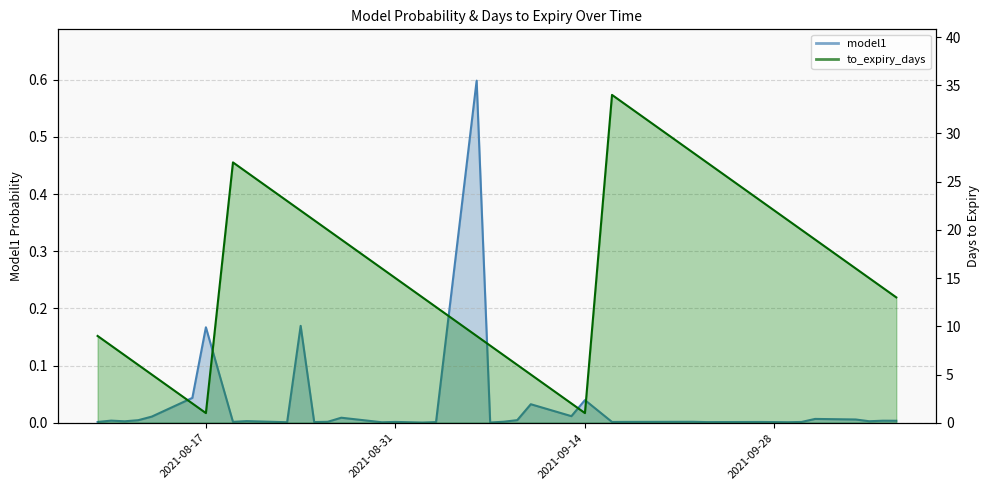

Where does the to_expiry_days series first go above 15?

2021/08/19